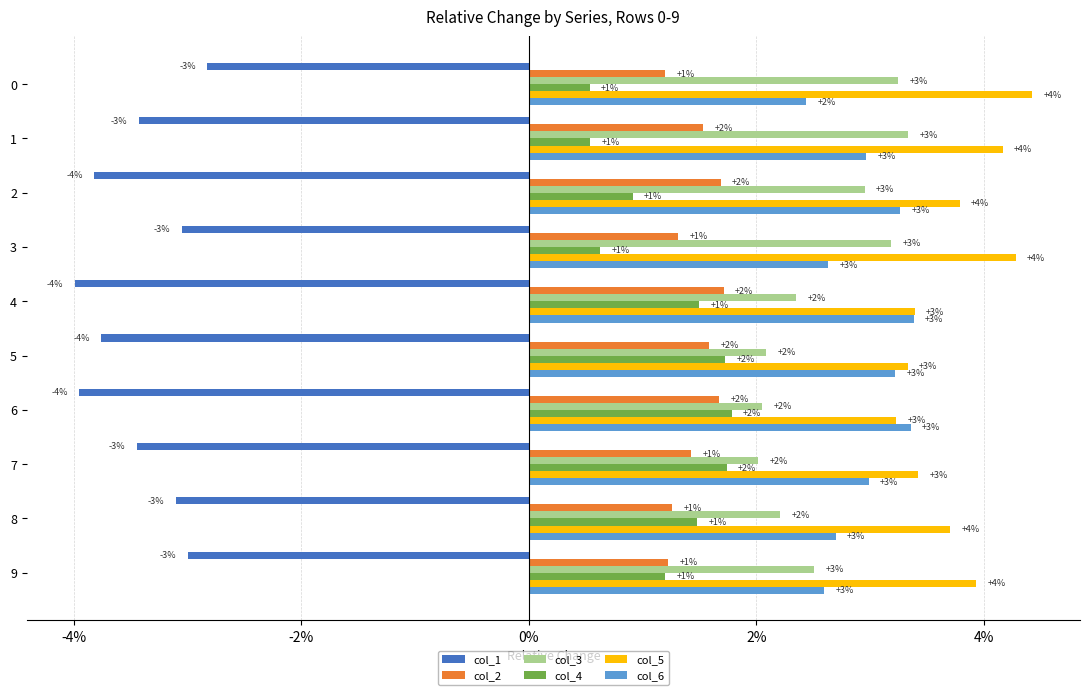

What are all the series names shown in the legend?

col_1, col_2, col_3, col_4, col_5, col_6